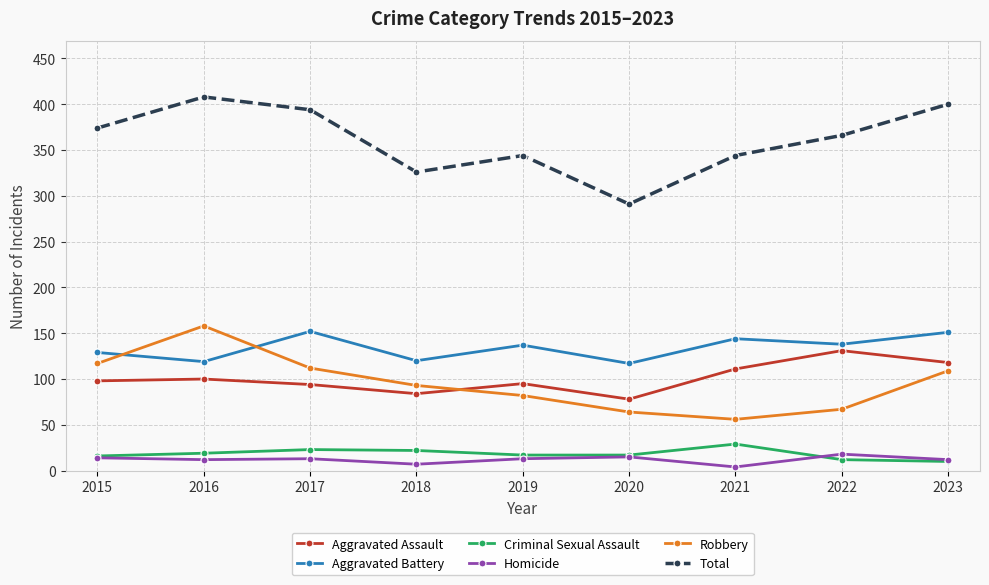

What is the sum of the Homicide values at 2017 and 2016?

25